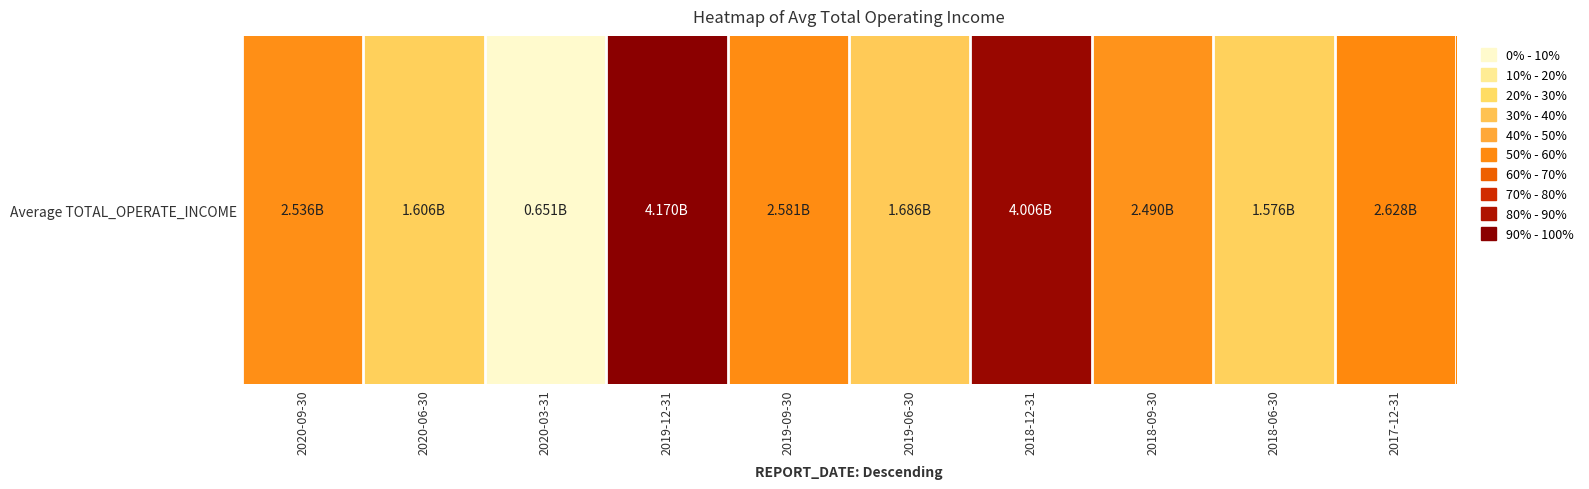

Reading left to right, list all the values displayed in this chart.

2536057433.1	1605942249.1	650708019.4	4169813123.1	2580708450.3	1685670740.9	4006383886.3	2489747271.8	1576020655.8	2628091410.3